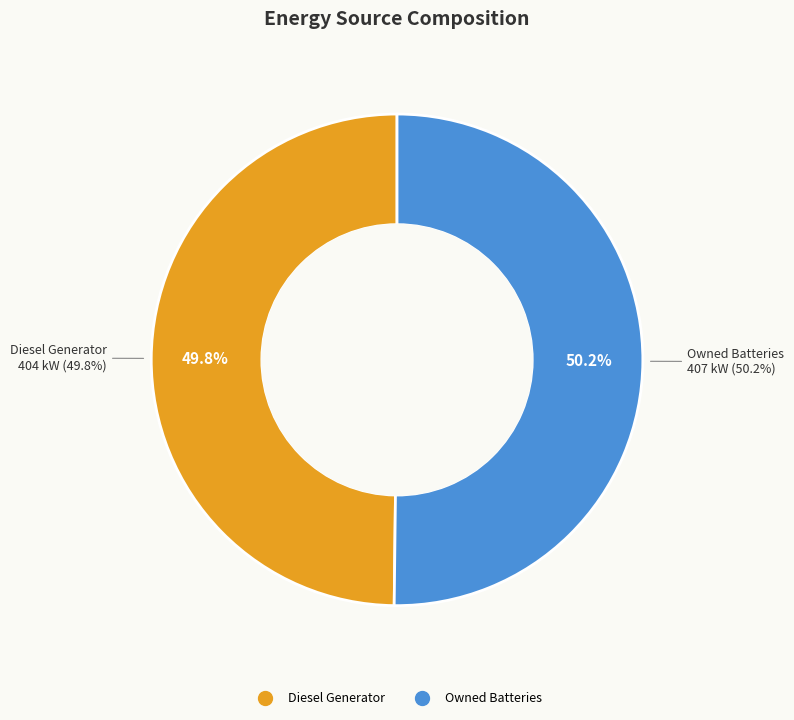

What percentage is NOT represented by Diesel Generator?

50.2%